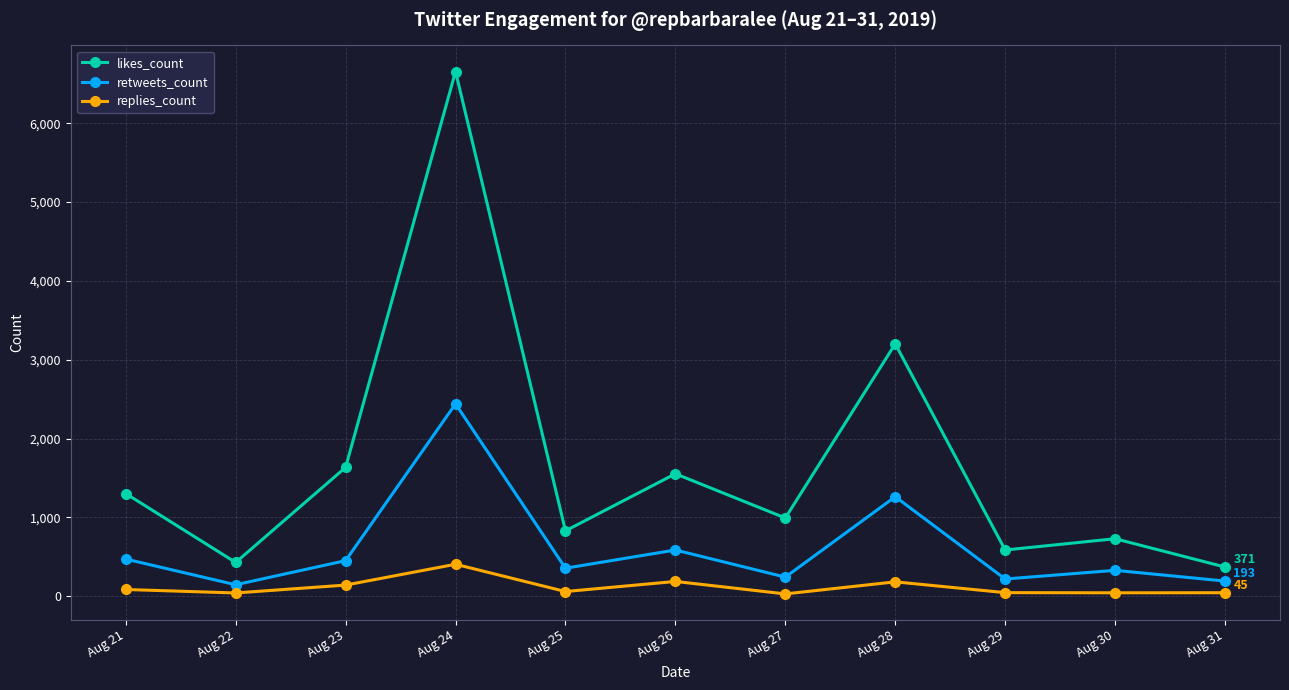

Is the value of likes_count at Aug 27 greater than the value of retweets_count at Aug 27?

Yes